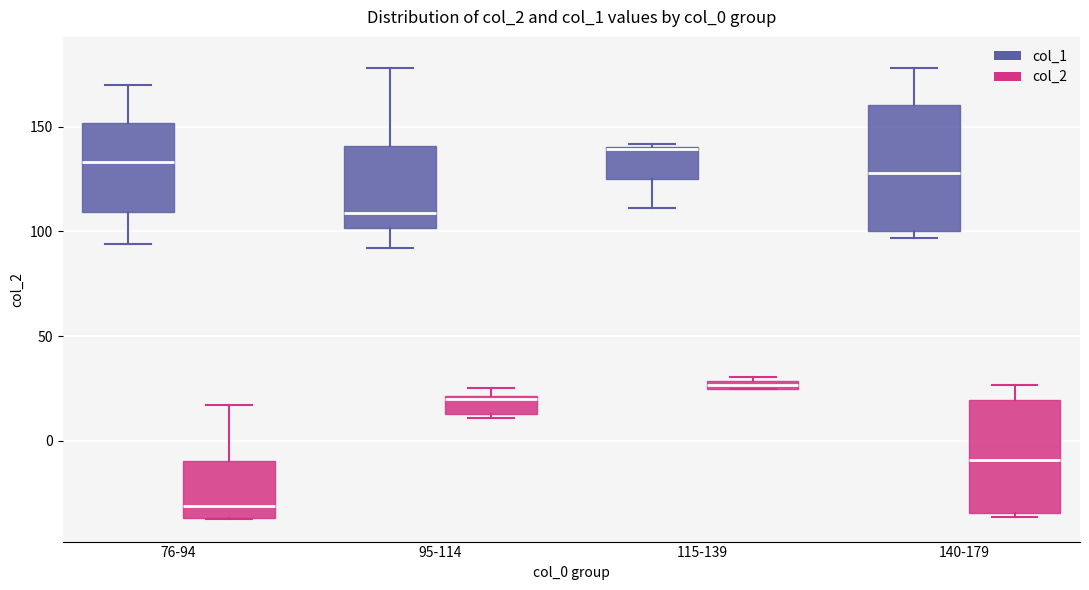

Comparing the boxes themselves (not the whiskers), which one is the tallest?

140-179 (col_1)